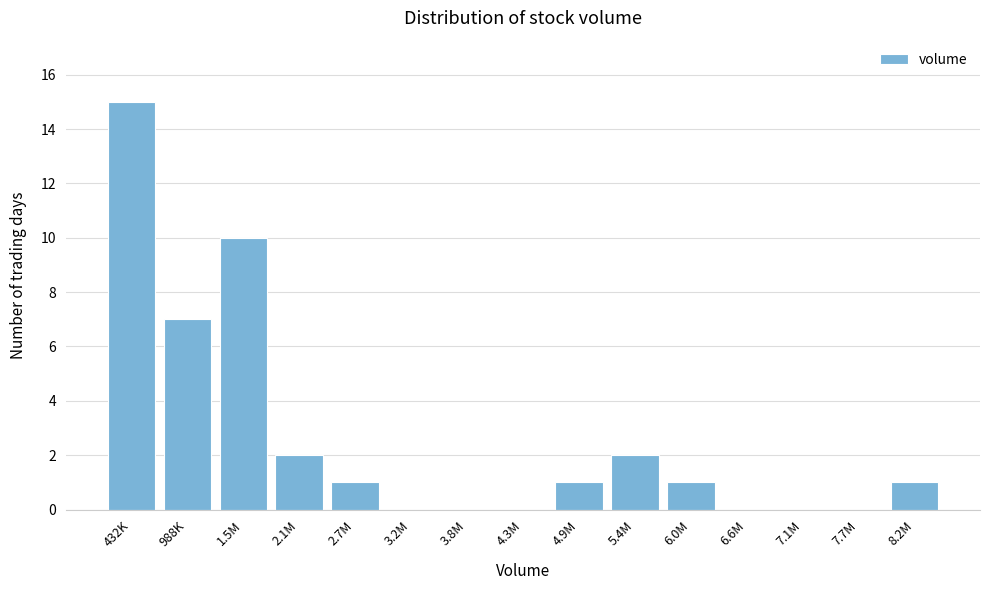

Reading left to right, transcribe all the data shown in this chart.

432K=15	988K=7	1.5M=10	2.1M=2	2.7M=1	3.2M=0	3.8M=0	4.3M=0	4.9M=1	5.4M=2	6.0M=1	6.6M=0	7.1M=0	7.7M=0	8.2M=1